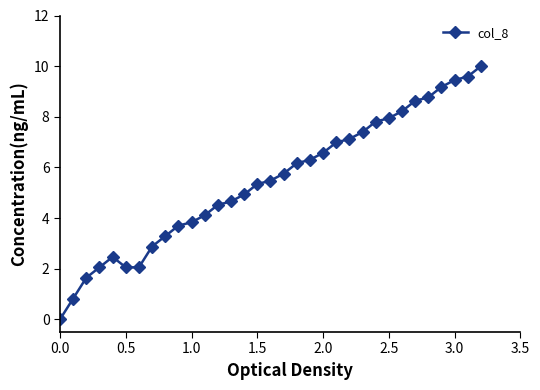

What is the value of the 6th point from the left?

2.1